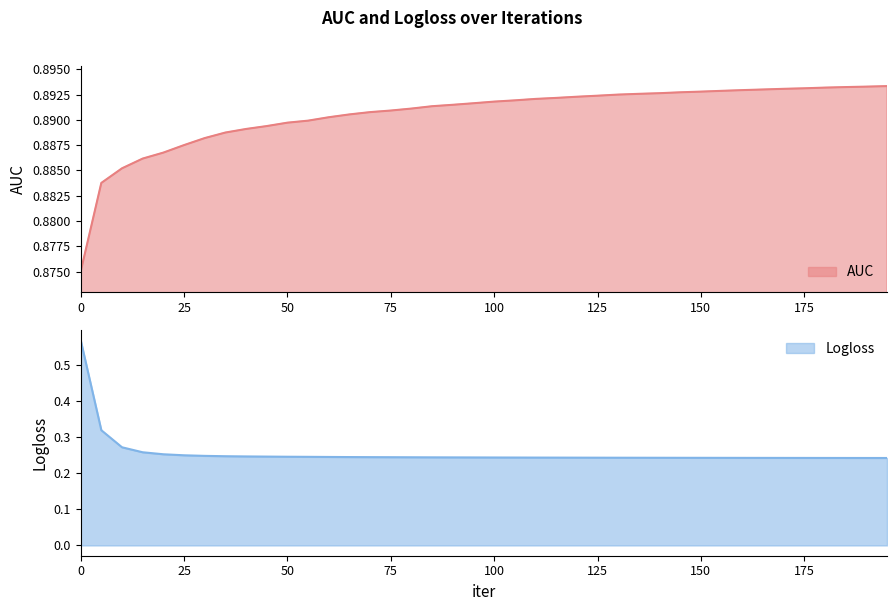

Reading right to left, transcribe all the data shown in this chart.

AUC: 195=0.9	190=0.9	185=0.9	180=0.9	175=0.9	170=0.9	165=0.9	160=0.9	155=0.9	150=0.9	145=0.9	140=0.9	135=0.9	130=0.9	125=0.9	120=0.9	115=0.9	110=0.9	105=0.9	100=0.9	95=0.9	90=0.9	85=0.9	80=0.9	75=0.9	70=0.9	65=0.9	60=0.9	55=0.9	50=0.9	45=0.9	40=0.9	35=0.9	30=0.9	25=0.9	20=0.9	15=0.9	10=0.9	5=0.9	0=0.9
Logloss: 195=0.2	190=0.2	185=0.2	180=0.2	175=0.2	170=0.2	165=0.2	160=0.2	155=0.2	150=0.2	145=0.2	140=0.2	135=0.2	130=0.2	125=0.2	120=0.2	115=0.2	110=0.2	105=0.2	100=0.2	95=0.2	90=0.2	85=0.2	80=0.2	75=0.2	70=0.2	65=0.2	60=0.2	55=0.2	50=0.2	45=0.2	40=0.2	35=0.2	30=0.2	25=0.2	20=0.3	15=0.3	10=0.3	5=0.3	0=0.6